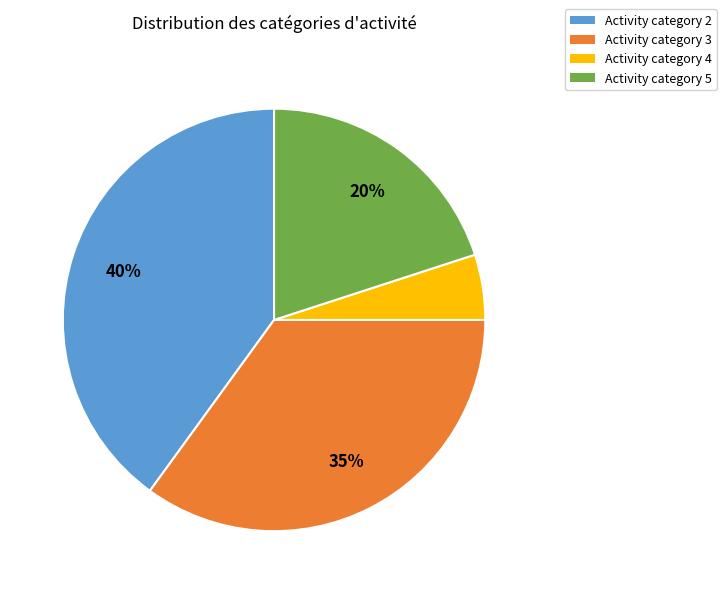

To the nearest percent, what is the average slice percentage?

25%